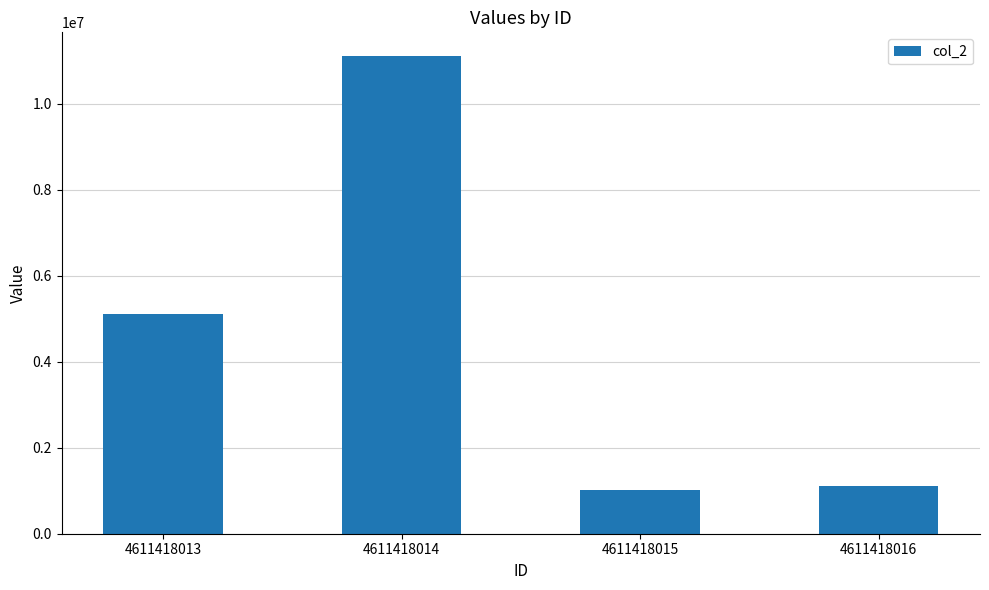

List the labels in order of value, largest first.

4611418014, 4611418013, 4611418016, 4611418015